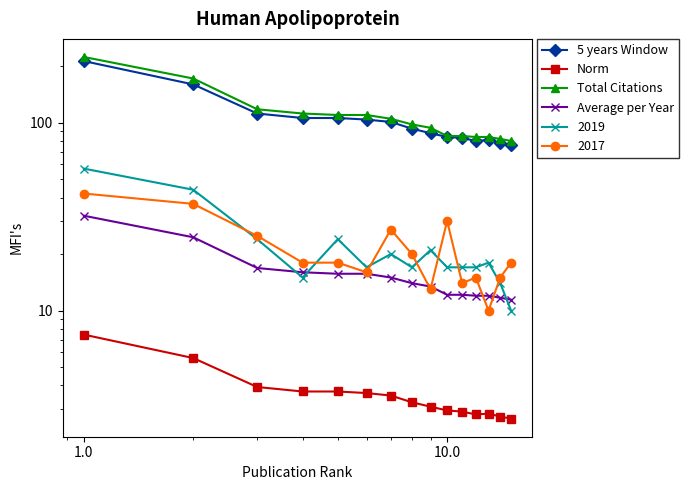

What is the spread (max minus min) of values at 1.0?

216.6